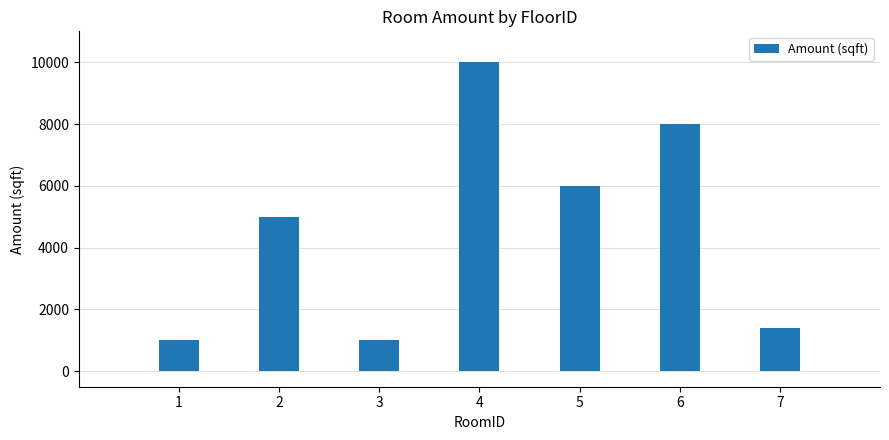

What is the difference between the values at 4 and 3?

9000